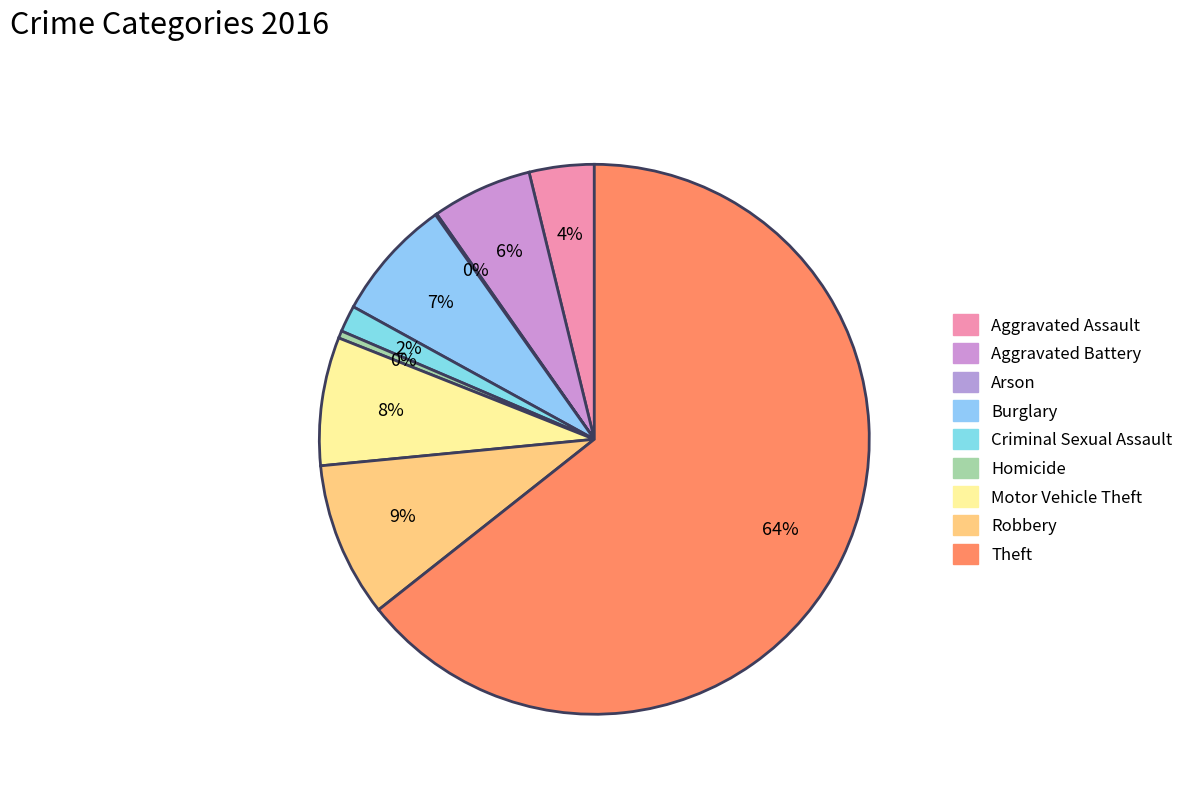

What is the total percentage of Motor Vehicle Theft and Arson?

7.6%